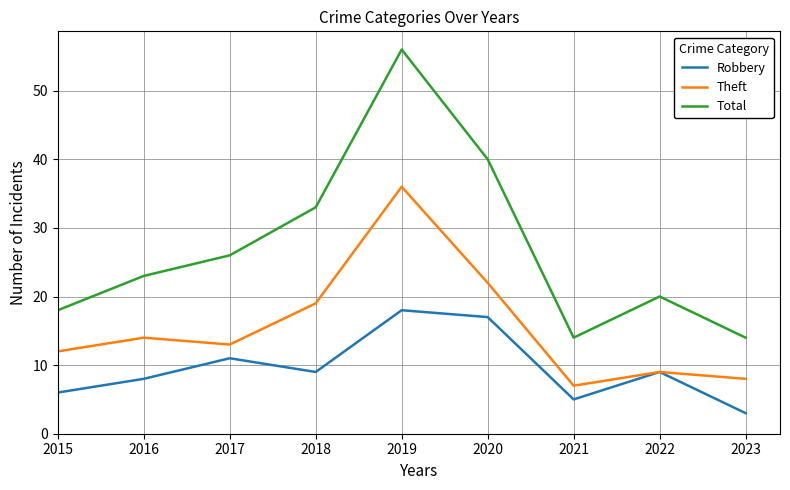

True or false: Robbery and Total cross at least once.

False